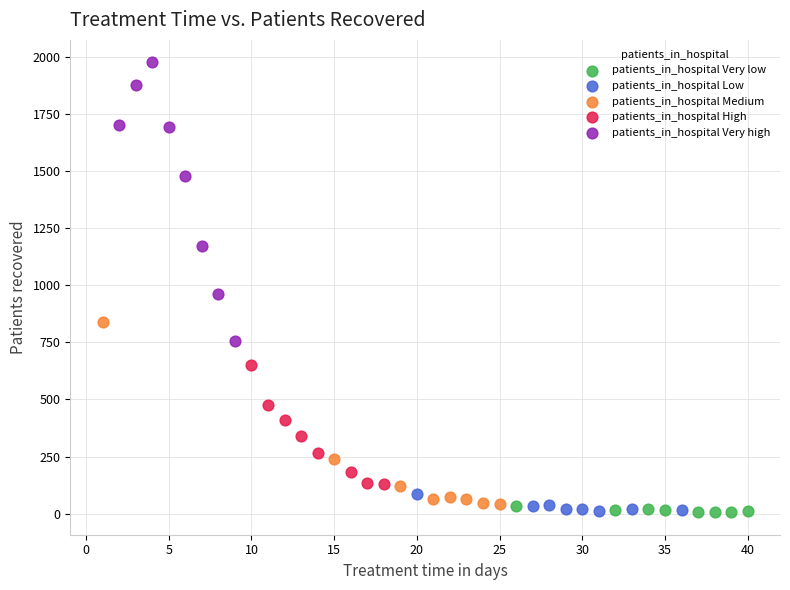

Which series has the largest Y range (max minus min)?

patients_in_hospital Very high